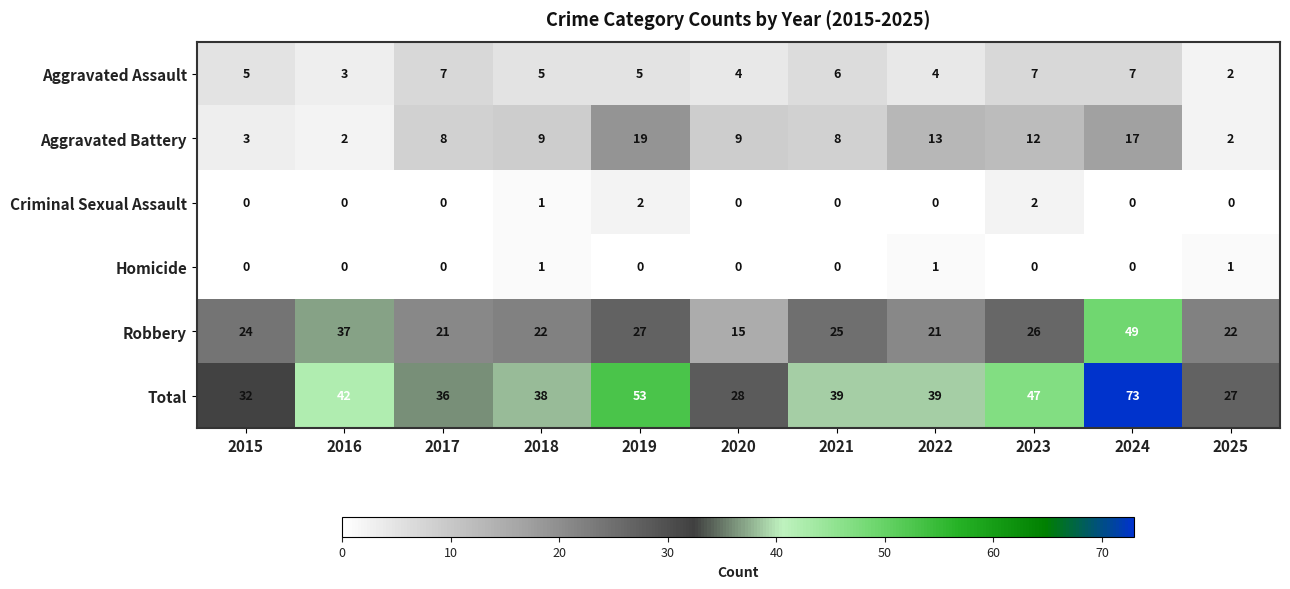

Which series has the widest spread of values?

Total